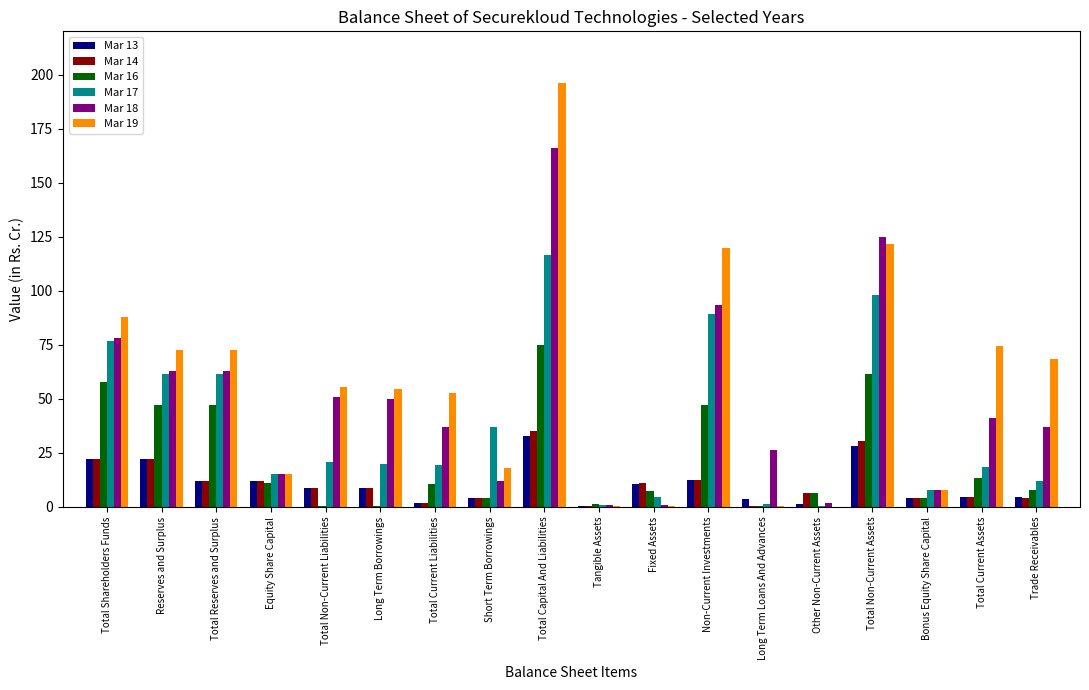

Is it true that Mar 14 equals 11.9 at Total Reserves and Surplus?

True